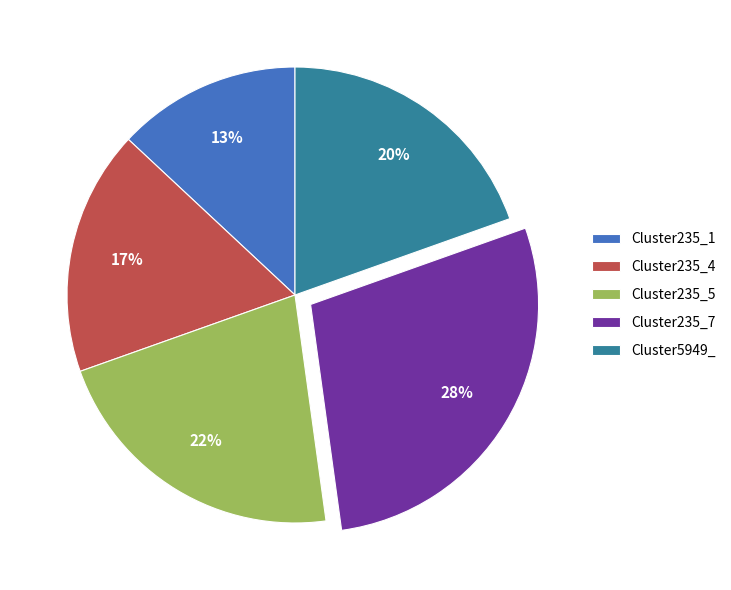

What percentage is the Cluster235_1 slice, to the nearest percent?

13%